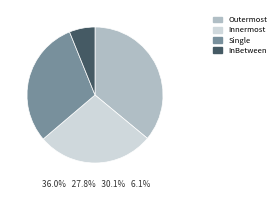

Is there any slice that represents more than half of the pie?

No